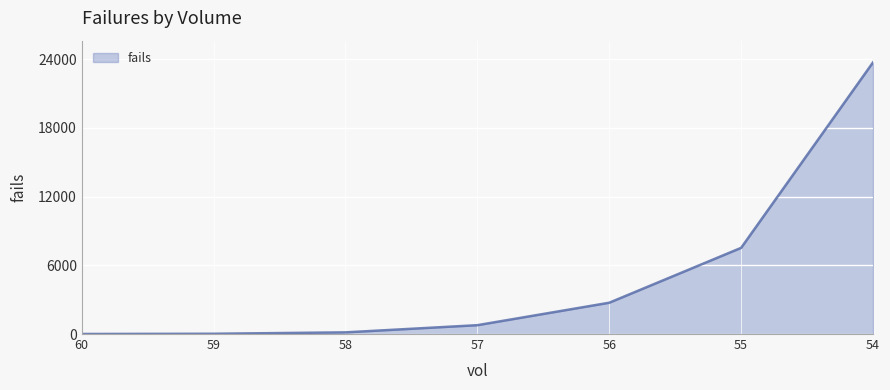

What is the difference between the values at 60 and 59?

20